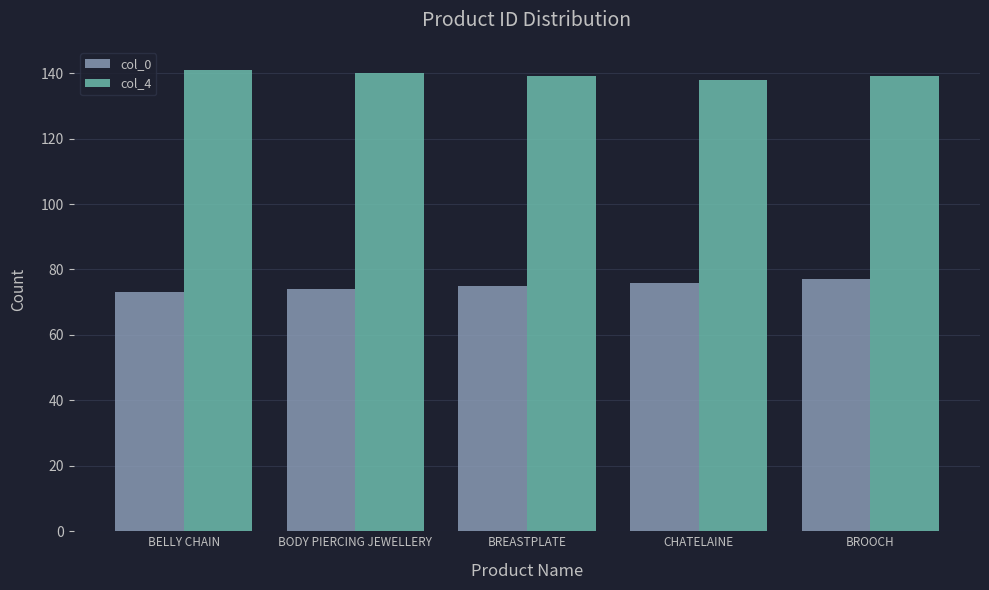

Reading right to left, transcribe all the data shown in this chart.

col_0: BROOCH=77	CHATELAINE=76	BREASTPLATE=75	BODY PIERCING JEWELLERY=74	BELLY CHAIN=73
col_4: BROOCH=139	CHATELAINE=138	BREASTPLATE=139	BODY PIERCING JEWELLERY=140	BELLY CHAIN=141